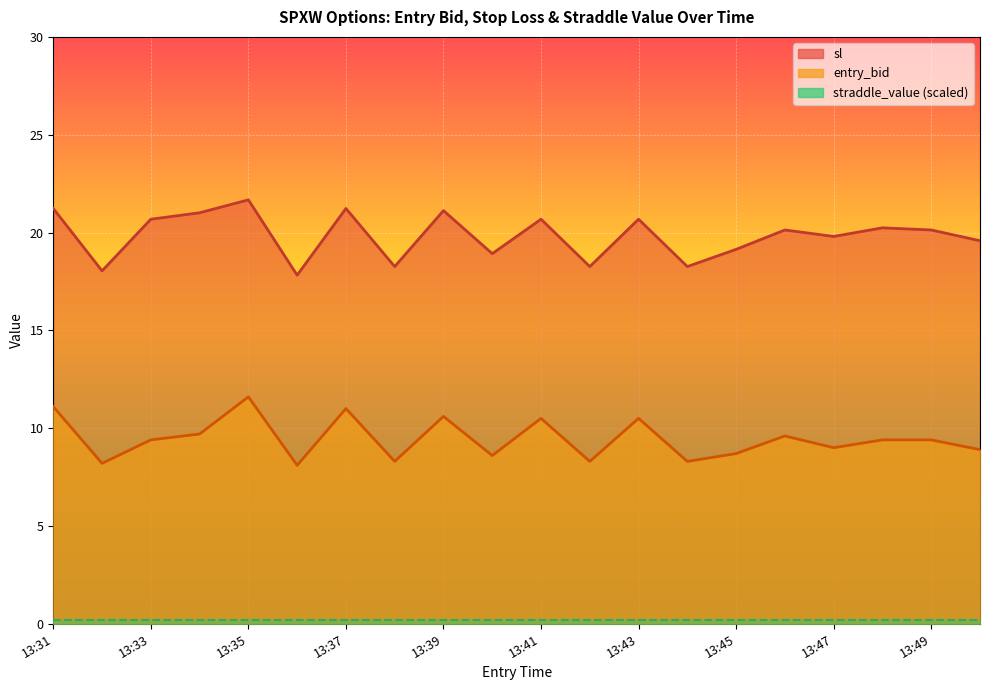

Between 13:41 and 13:48, which series saw the biggest shift?

entry_bid